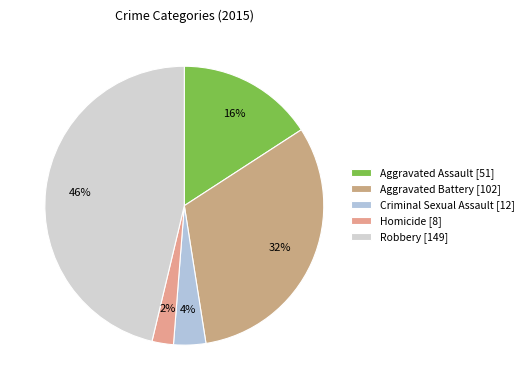

To the nearest percent, what is the difference between the largest and smallest slice percentages?

44%